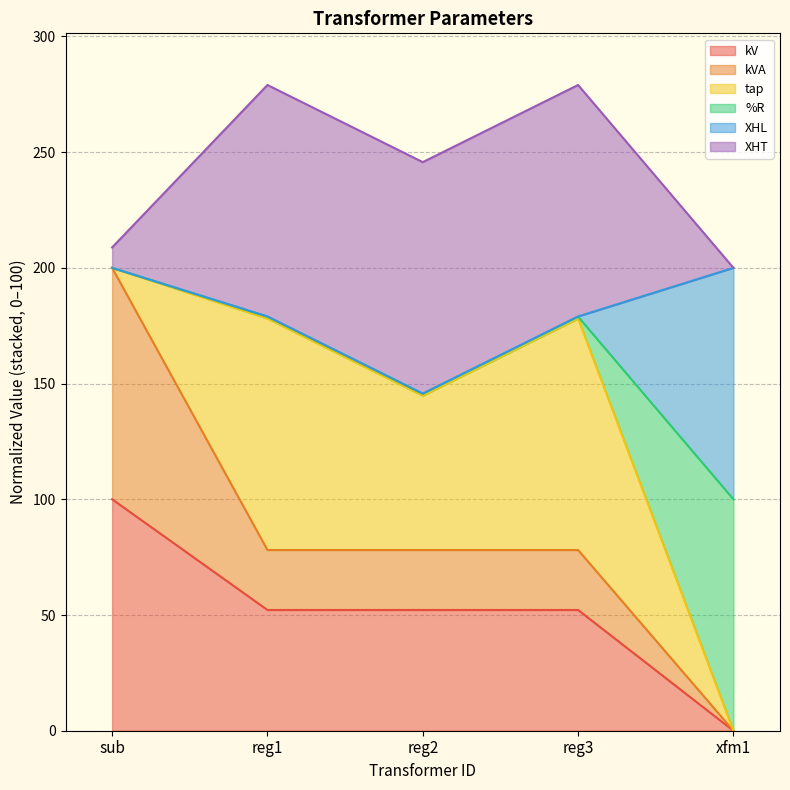

What is the label of the 3rd point from the left?

reg2